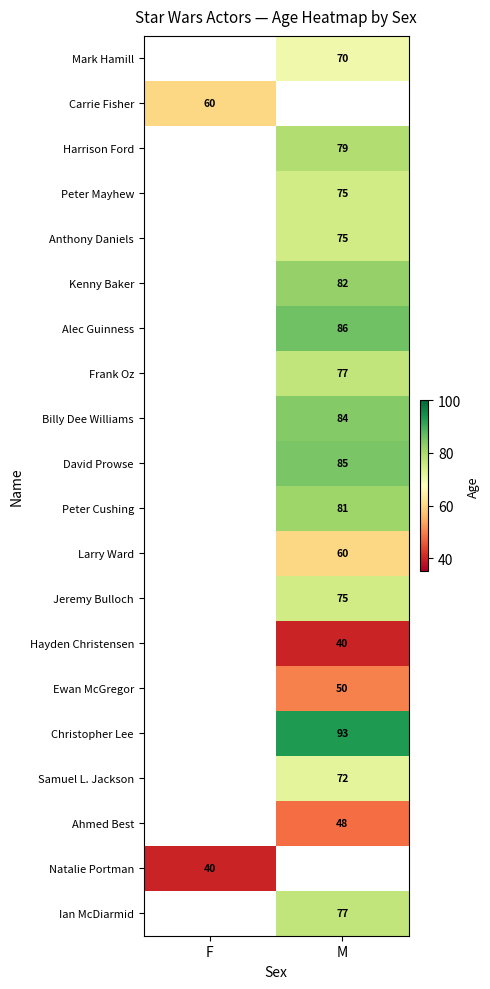

The Jeremy Bulloch series shows 21 at M. True or false?

False